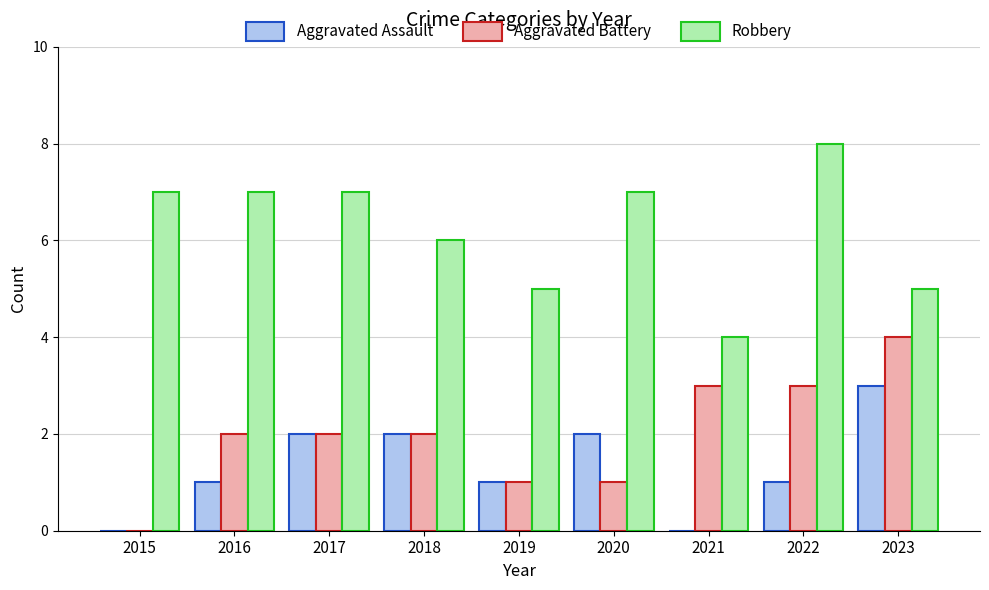

Reading left to right, extract all data points from this chart.

Aggravated Assault: 0	1	2	2	1	2	0	1	3
Aggravated Battery: 0	2	2	2	1	1	3	3	4
Robbery: 7	7	7	6	5	7	4	8	5